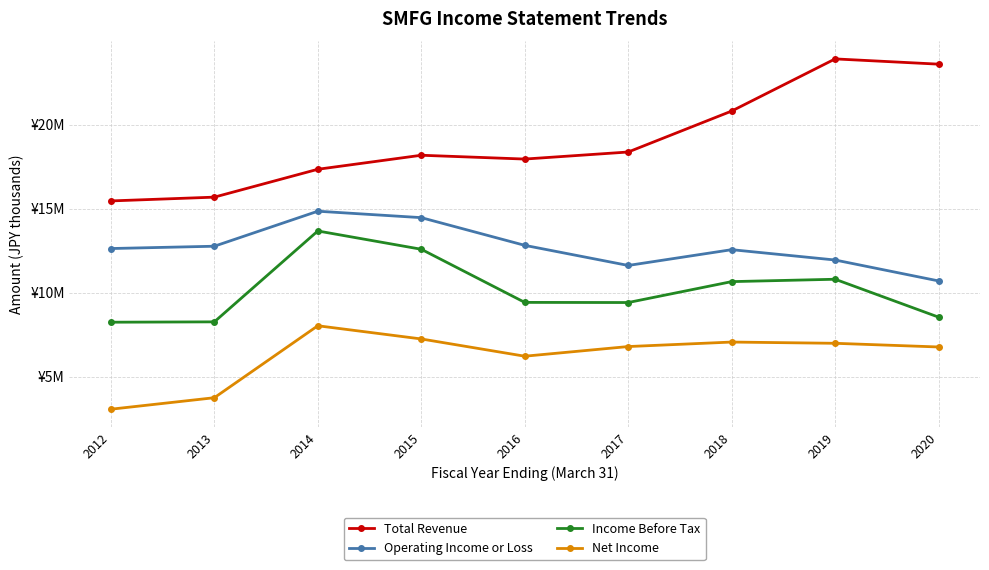

Is this an area chart (filled region under the line)?

No